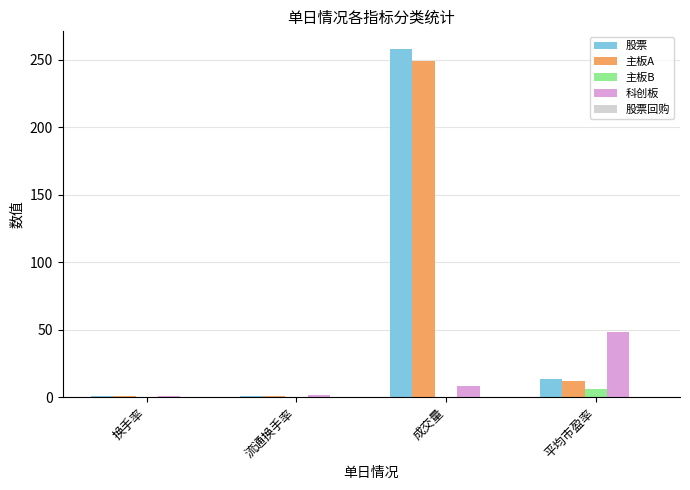

At which category does the chart reach its peak across all series?

成交量